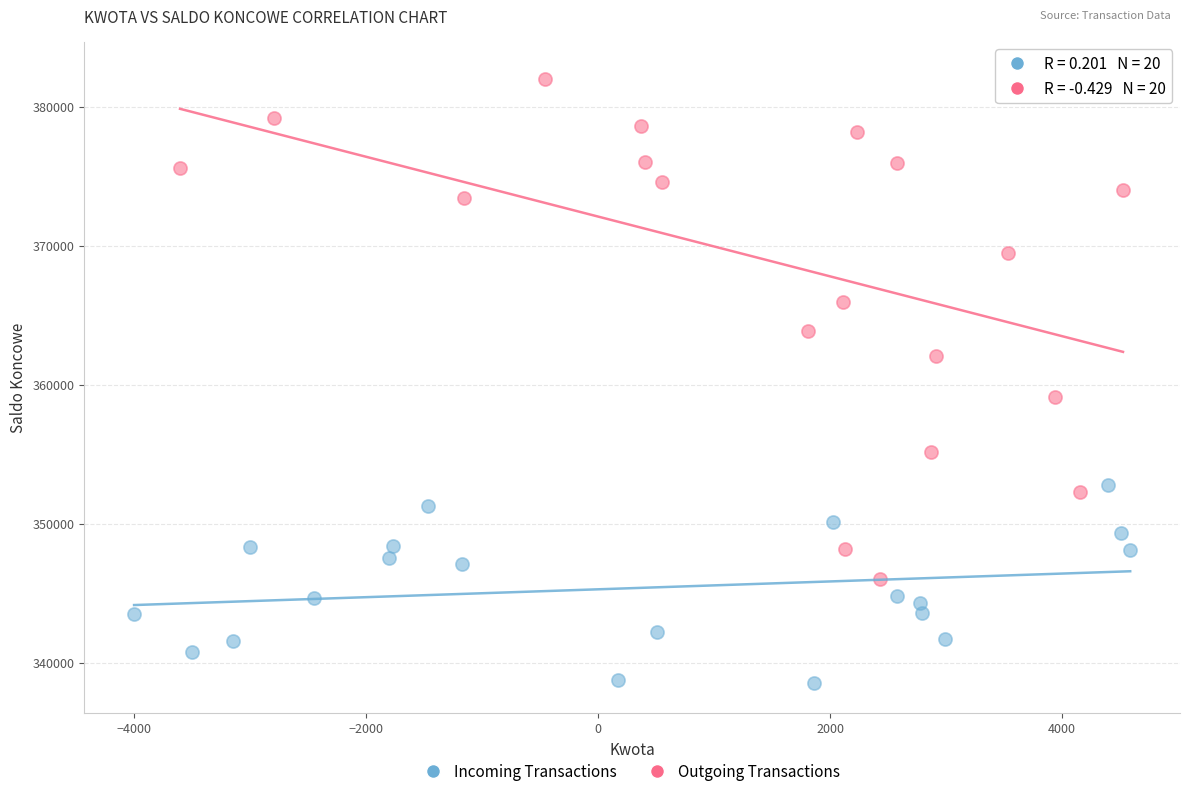

Which series contains the lowest Y value?

Incoming Transactions